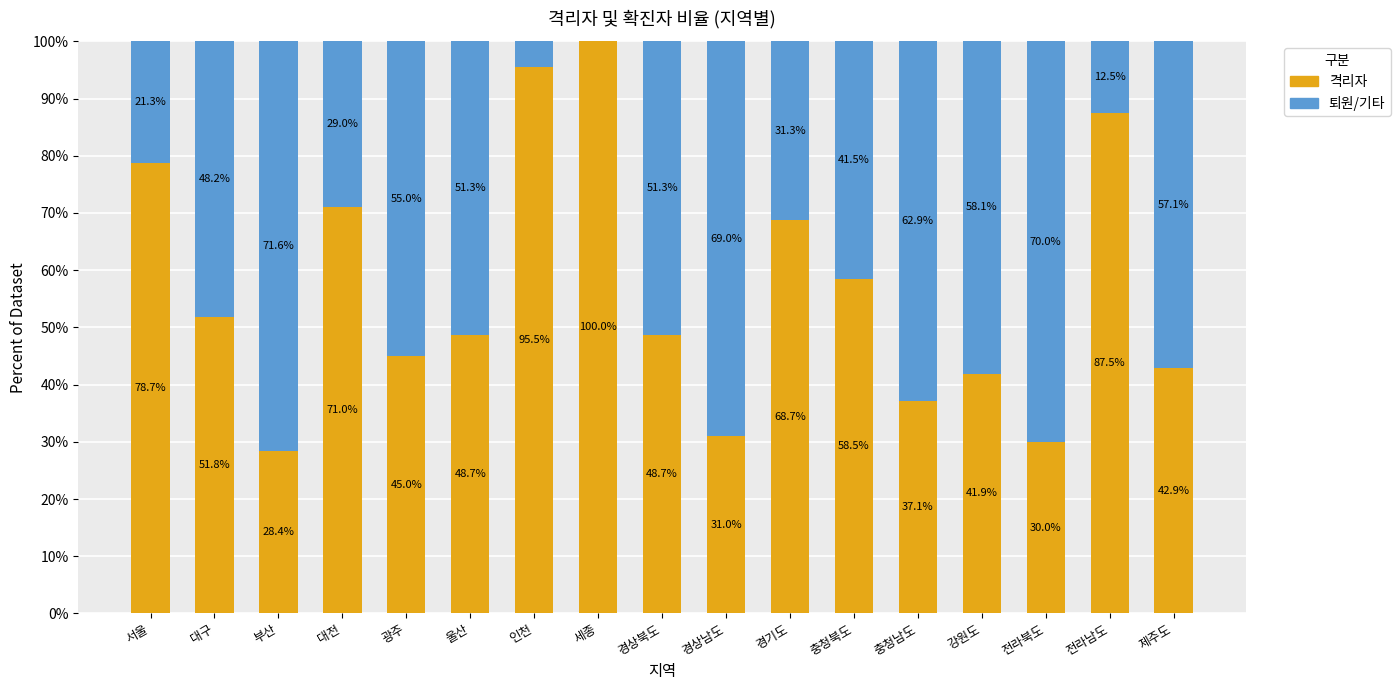

How many data points does each series have?

17